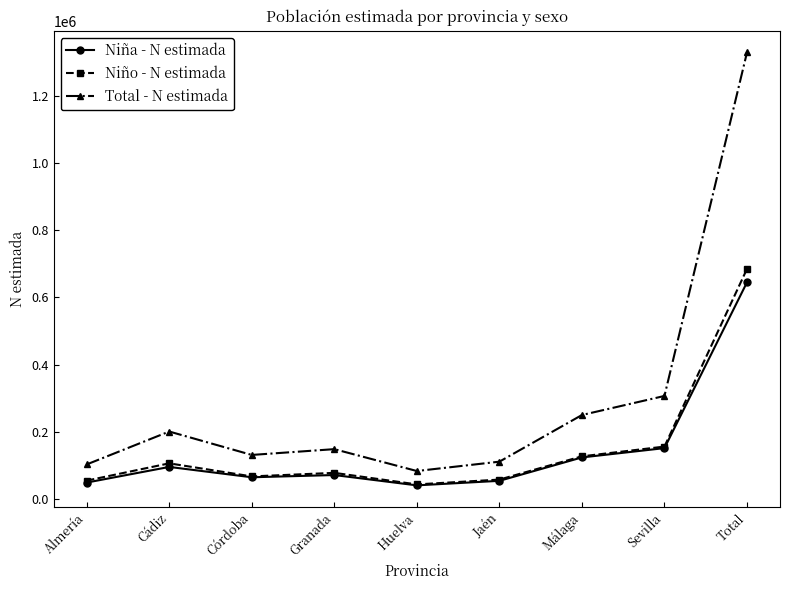

What is the total value across all series at Cádiz?

400666